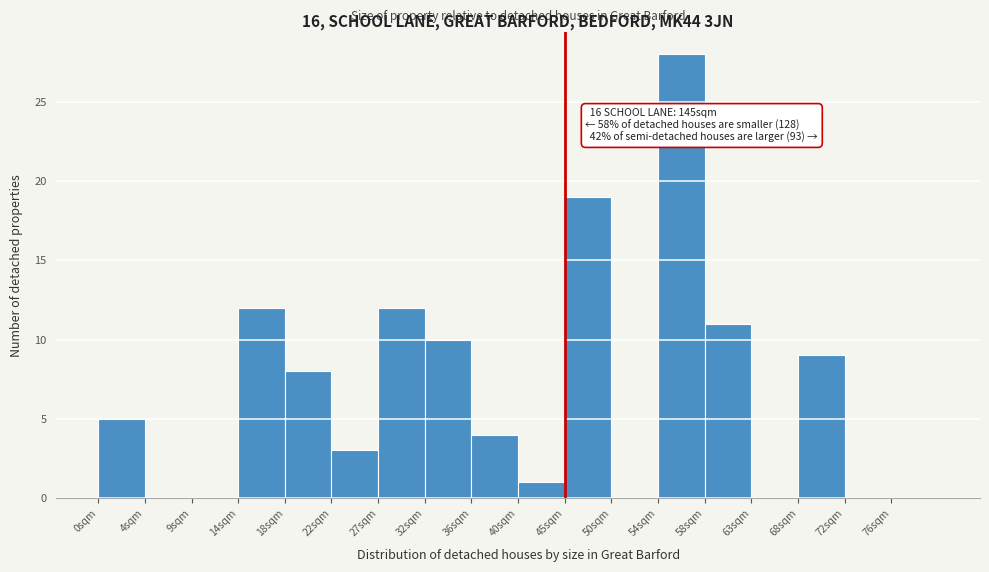

Over which range of the x-axis is the bar tallest?

54.0 to 58.5